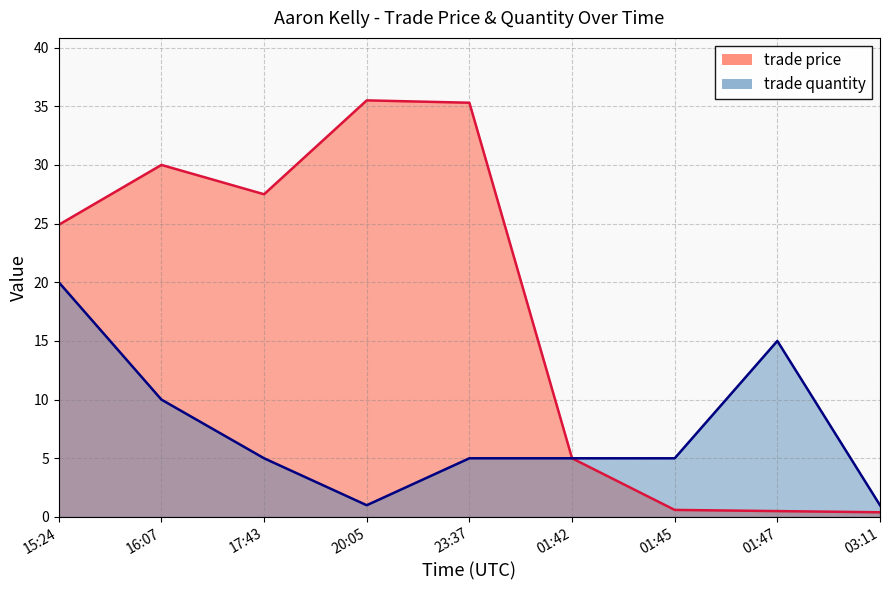

How many trade quantity values are between 5 and 10?

5